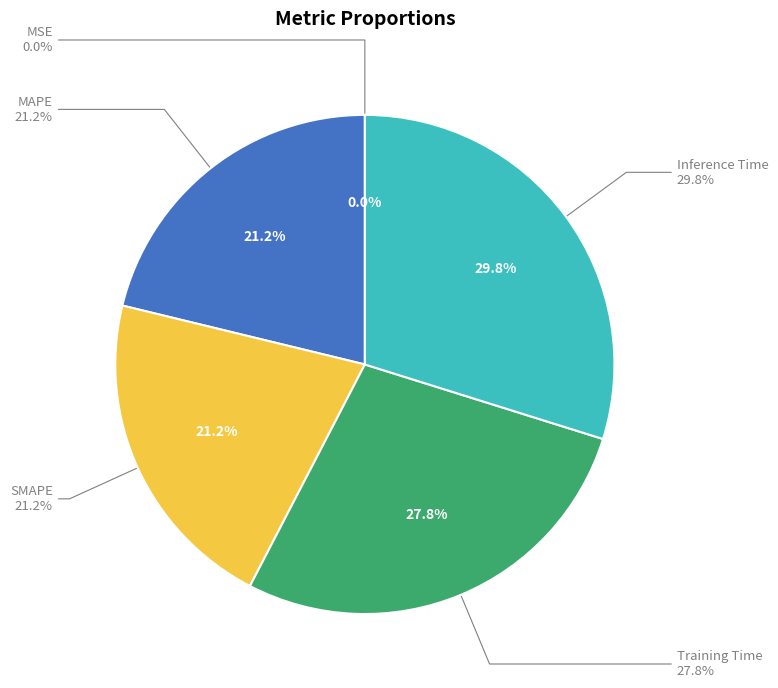

How many segments does this pie chart have?

5